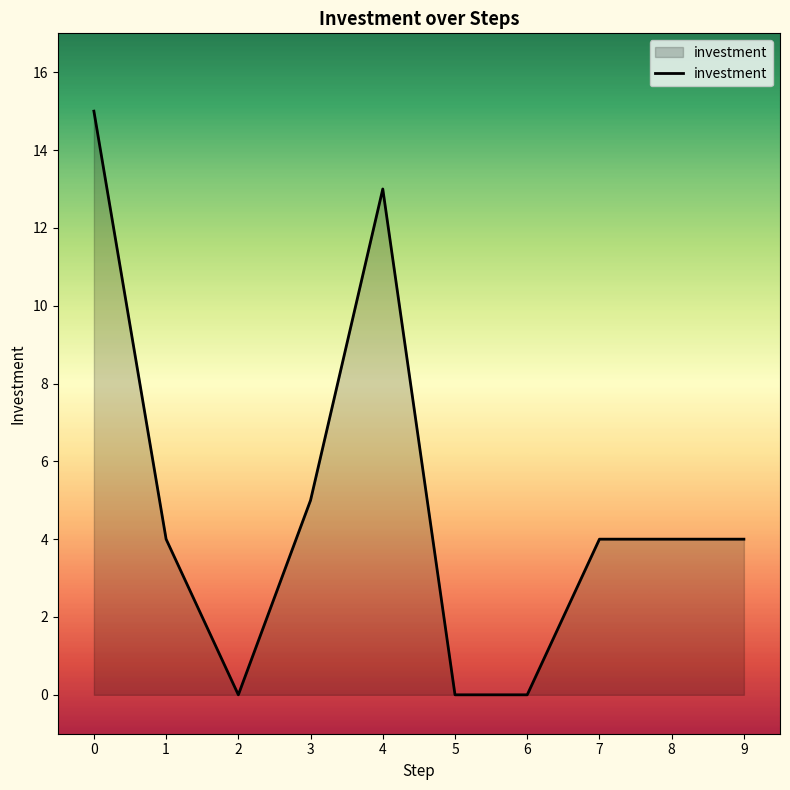

Is it true that the value at 9 is 4?

True